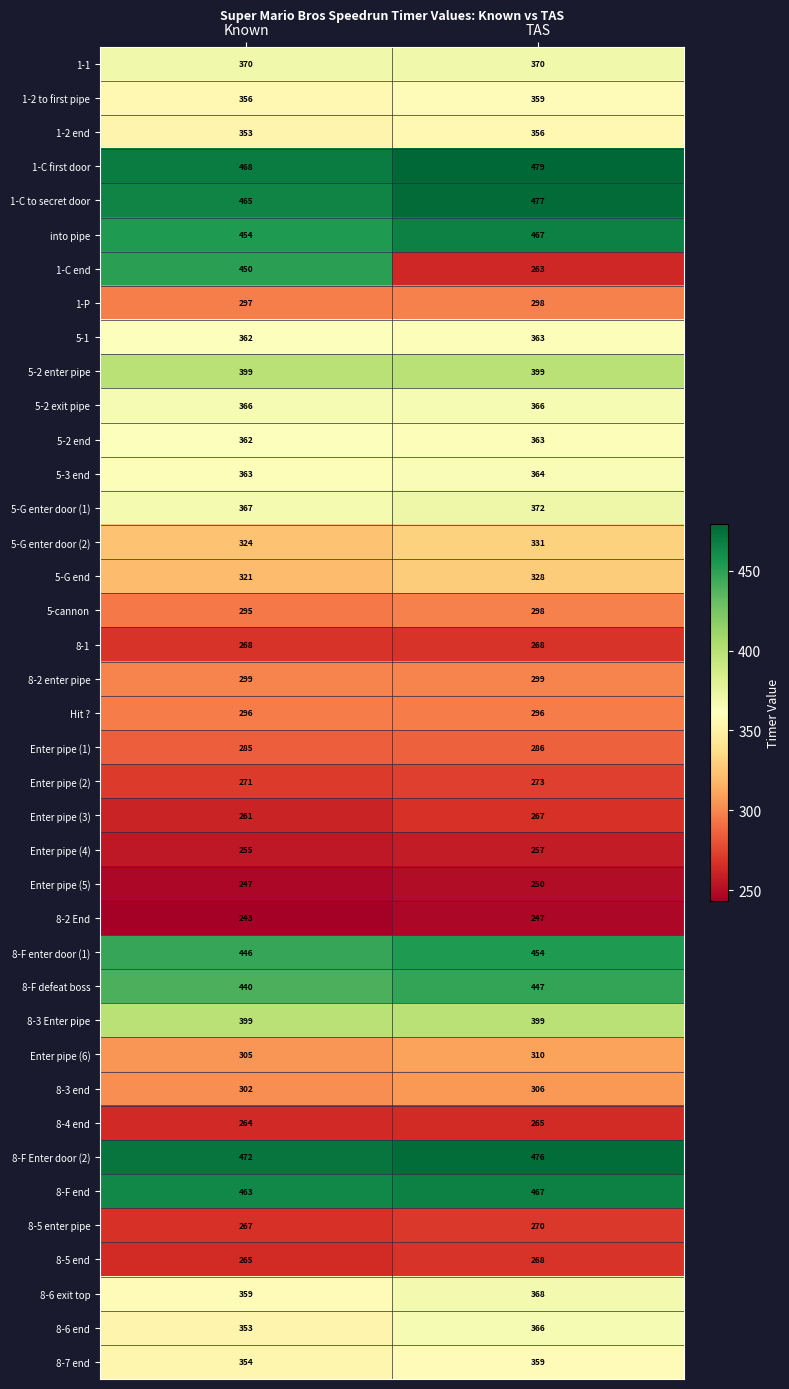

The value of 1-P at Known is 392. True or false?

False